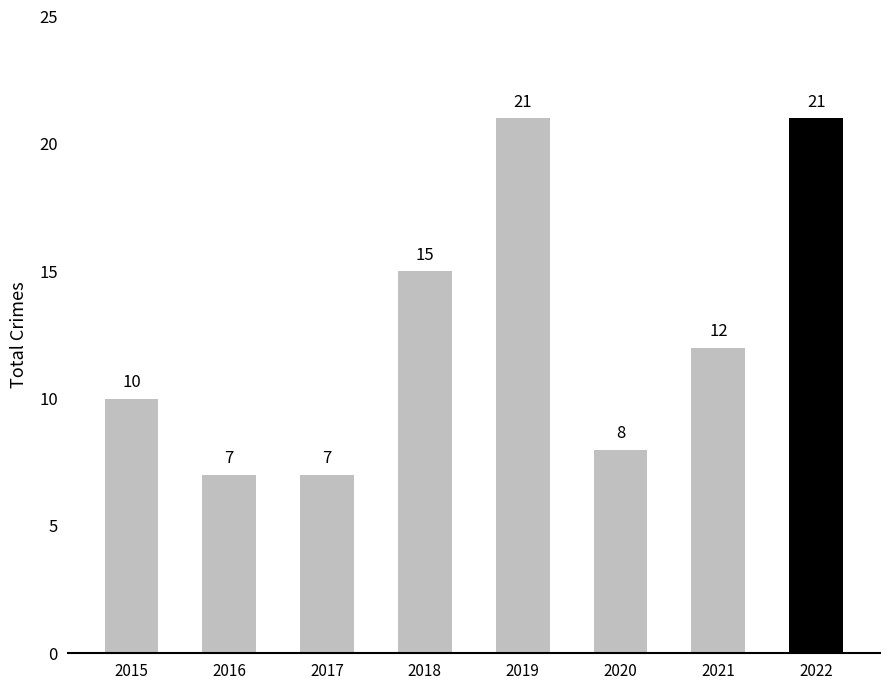

Approximately how many times larger is the value at 2015 compared to 2019?

0.5